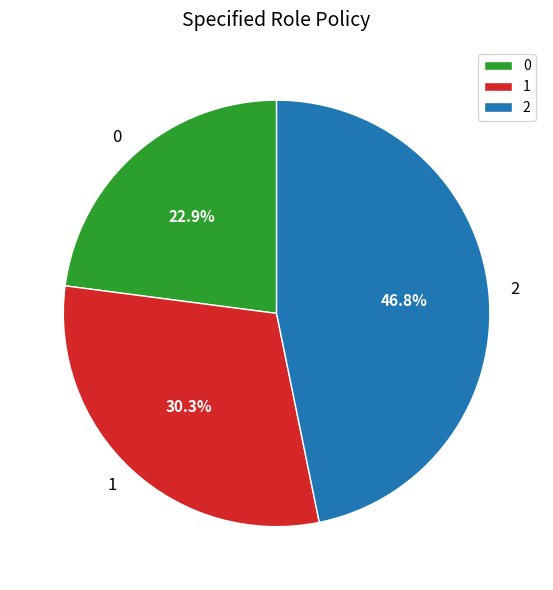

Approximately how many times larger is the value at 1 compared to 0?

1.3